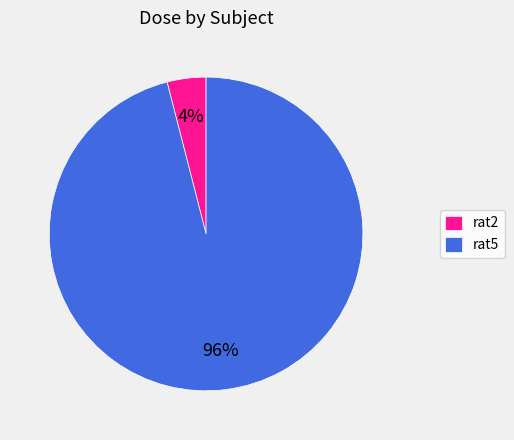

To the nearest percent, what is the combined percentage of rat2 and rat5?

100%